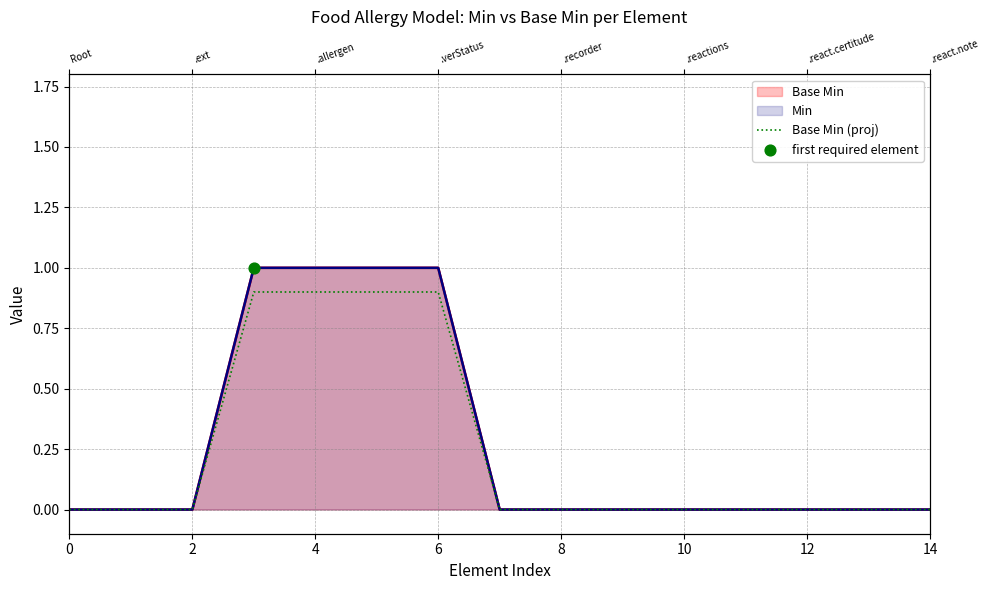

Which has a higher value, 8 or 6?

6